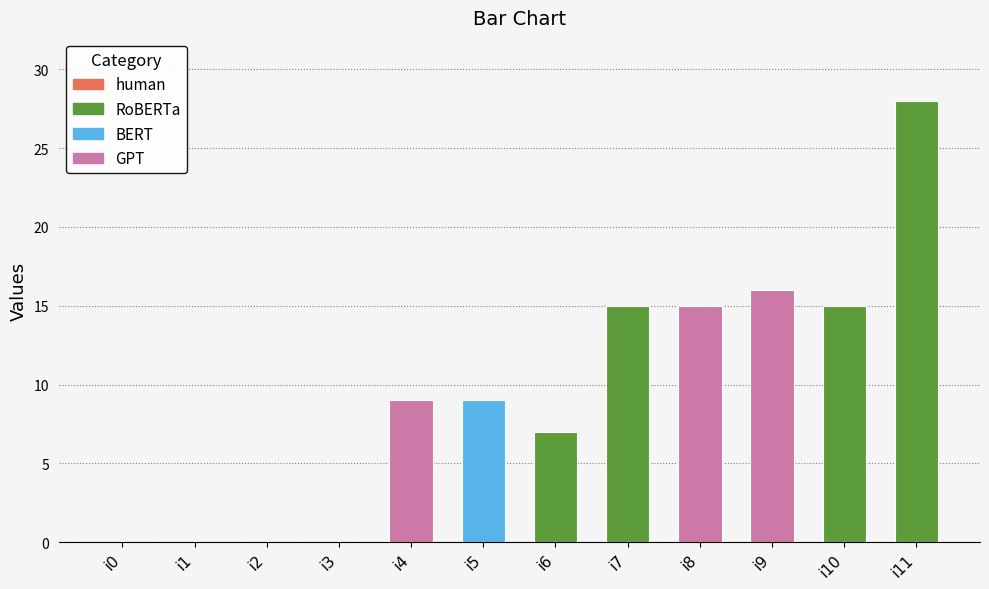

What is the sum of the values at i5 and i7?

24